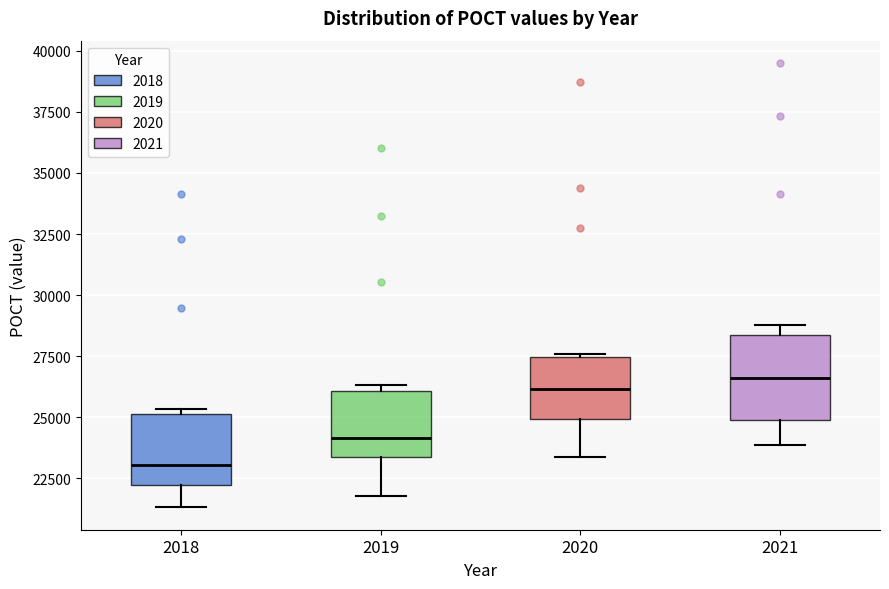

Where is the upper edge of the box at x = 2020 on the y-axis? The values are not printed on the chart, so give them approximately, as read against the axis.

27500